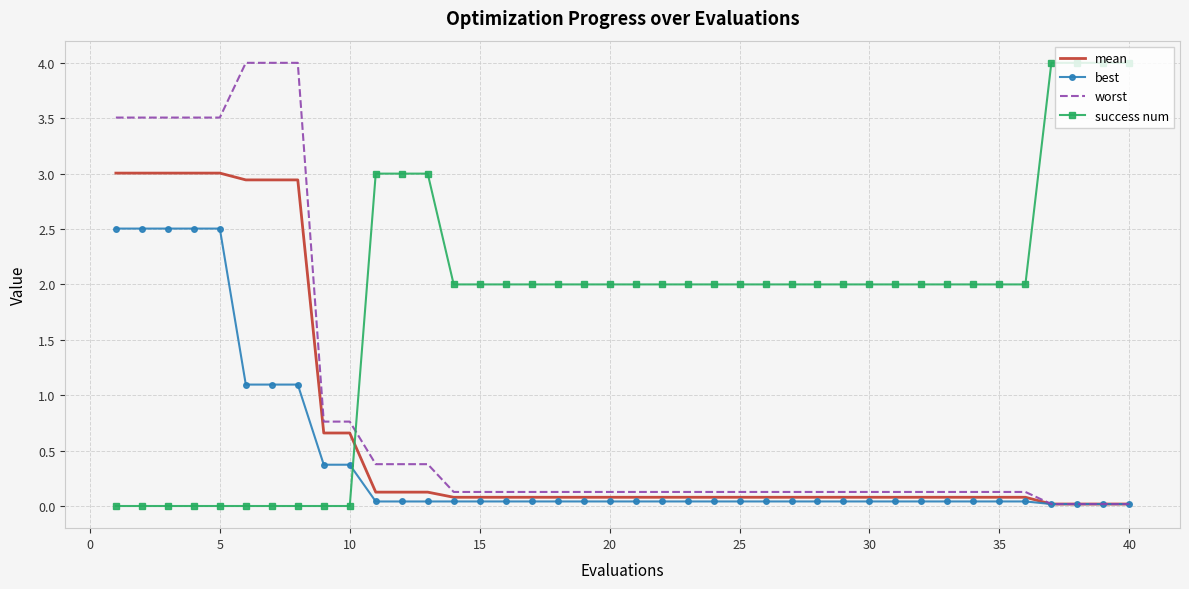

How many times do worst and success num cross each other?

1